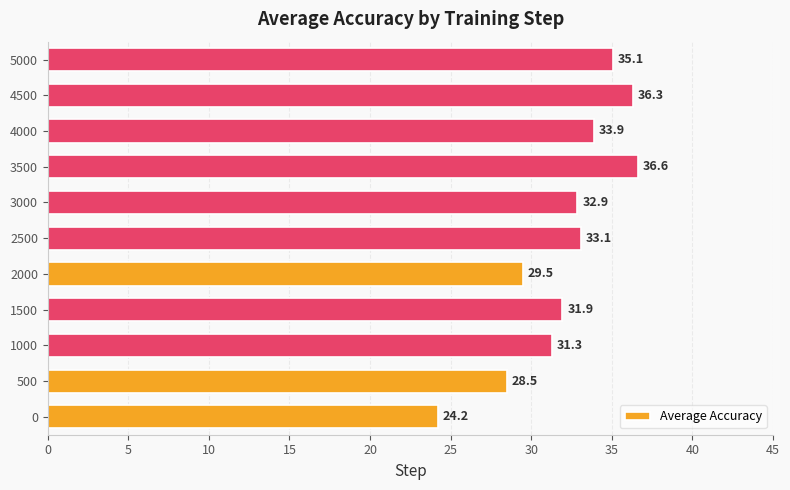

At which category does the chart reach its peak across all series?

3500